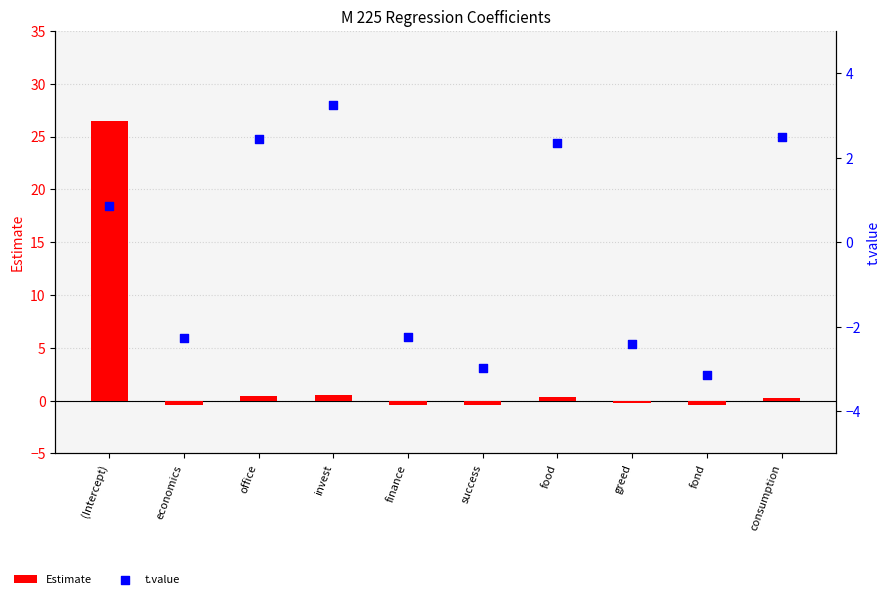

Which series contains the highest Y value?

Estimate